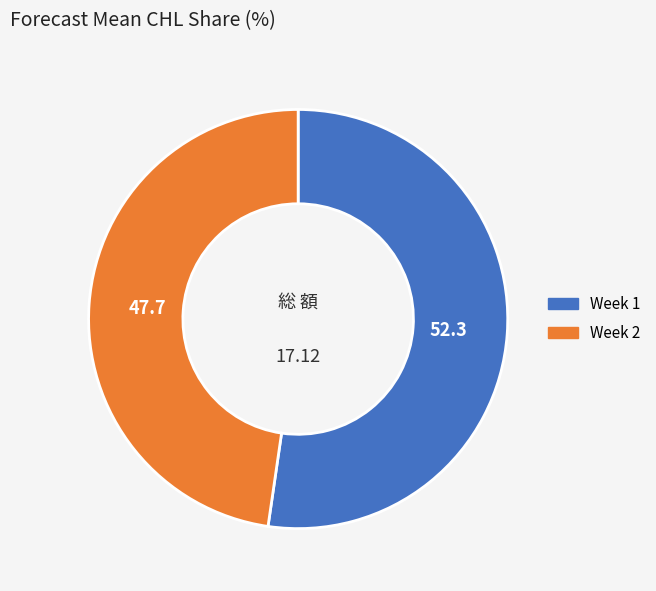

What is the ratio of the value at Week 1 to the value at Week 2?

1.1